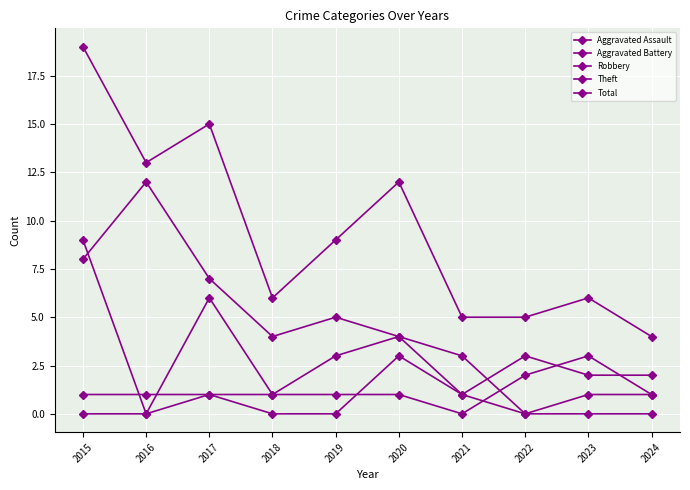

What is the highest value of the Total series?

19